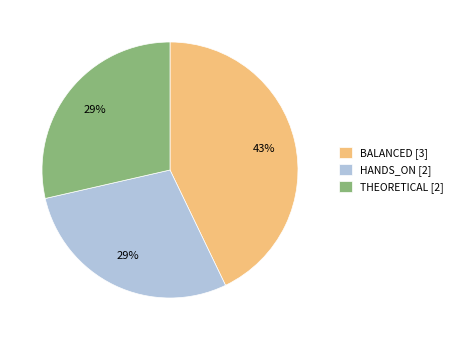

What is the ratio of the value at HANDS_ON to the value at BALANCED?

0.7